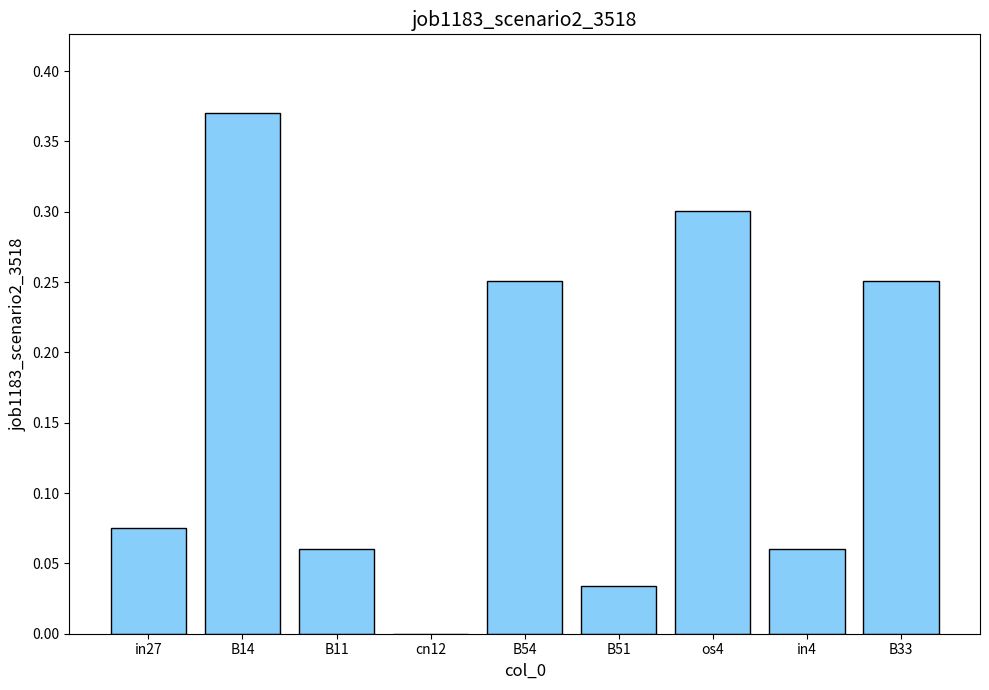

Are the bars grouped side by side (vs. stacked)?

No